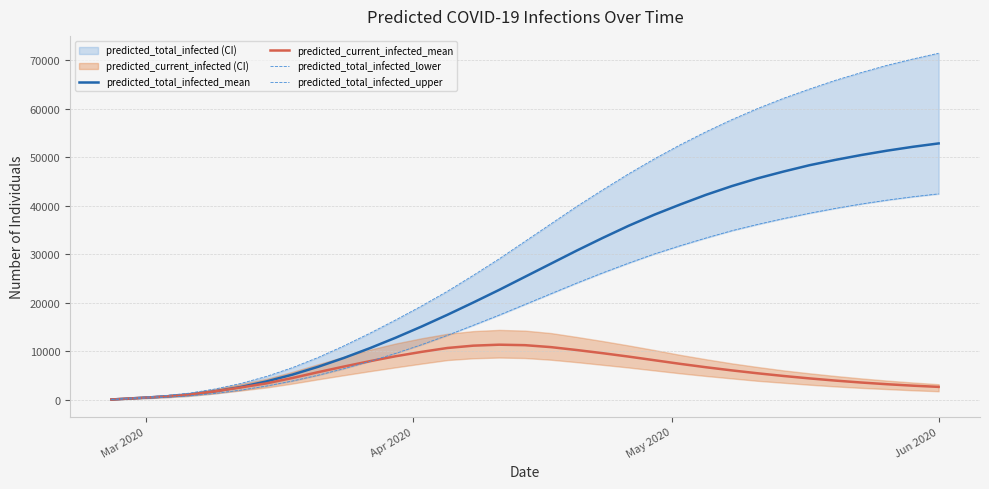

What is the sum of all predicted_total_infected_mean values?

846583